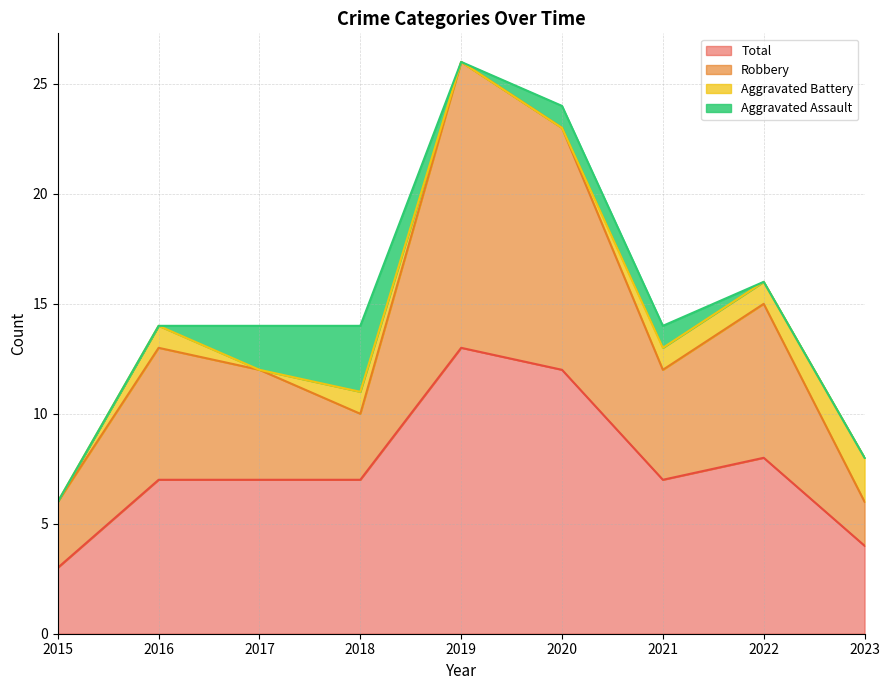

Which series changed the most between 2015 and 2016?

Robbery